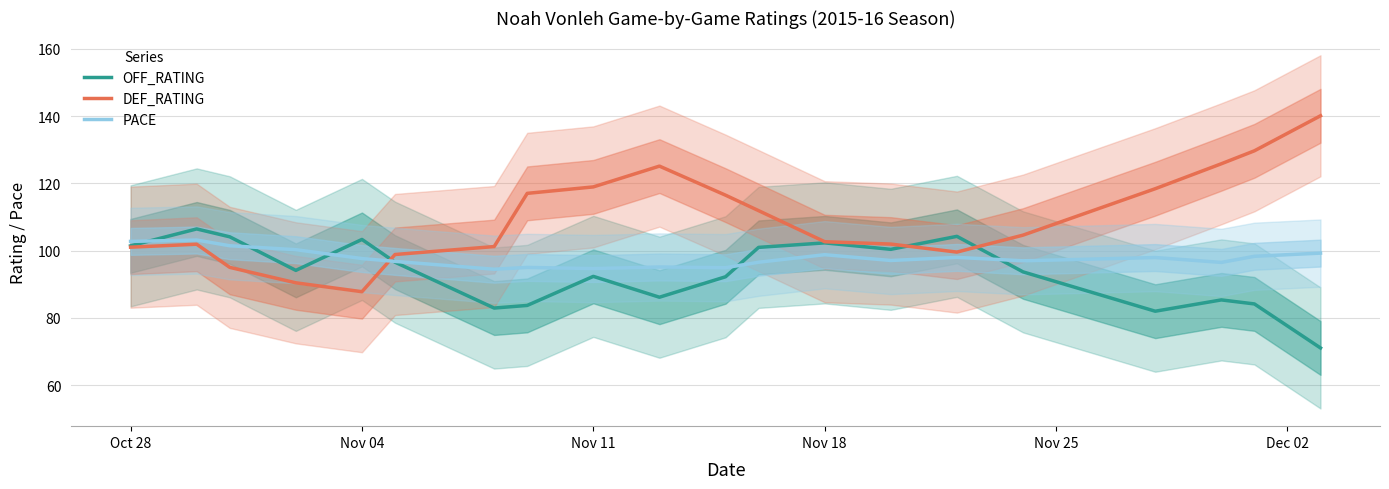

What is the highest value of the DEF_RATING series?

140.1